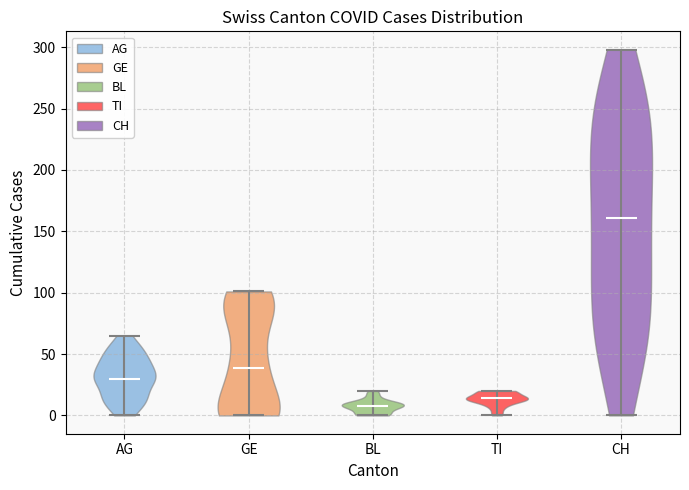

Which violin has the highest median line?

CH